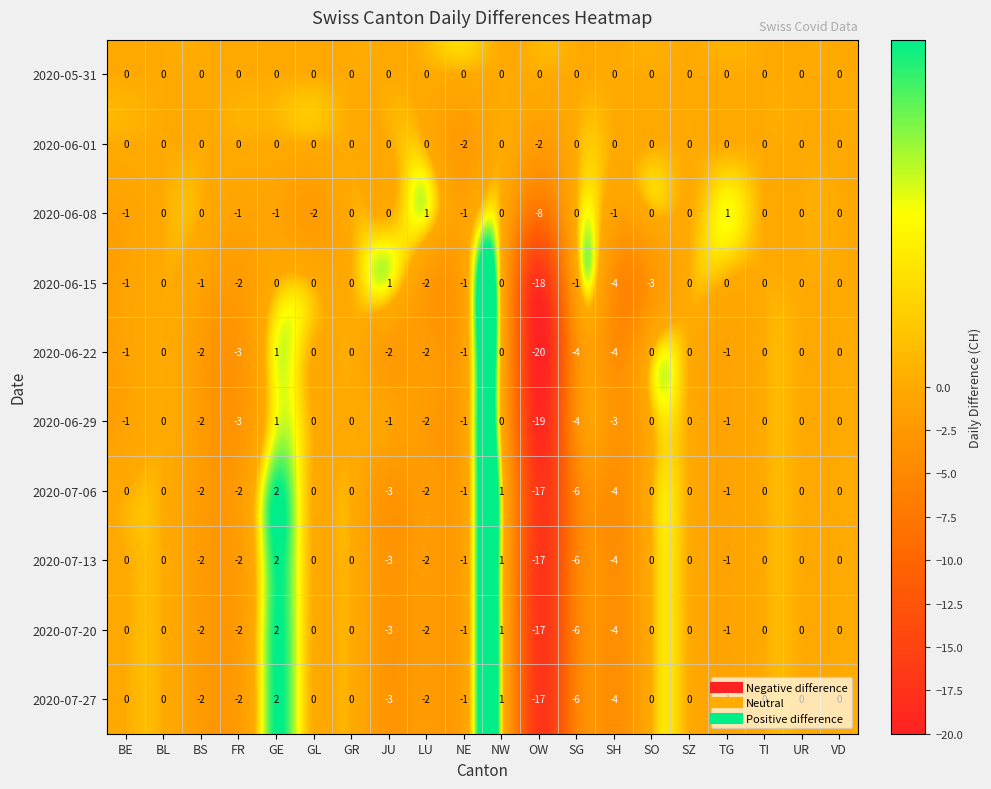

What is the sum of all 2020-06-22 values?

-39